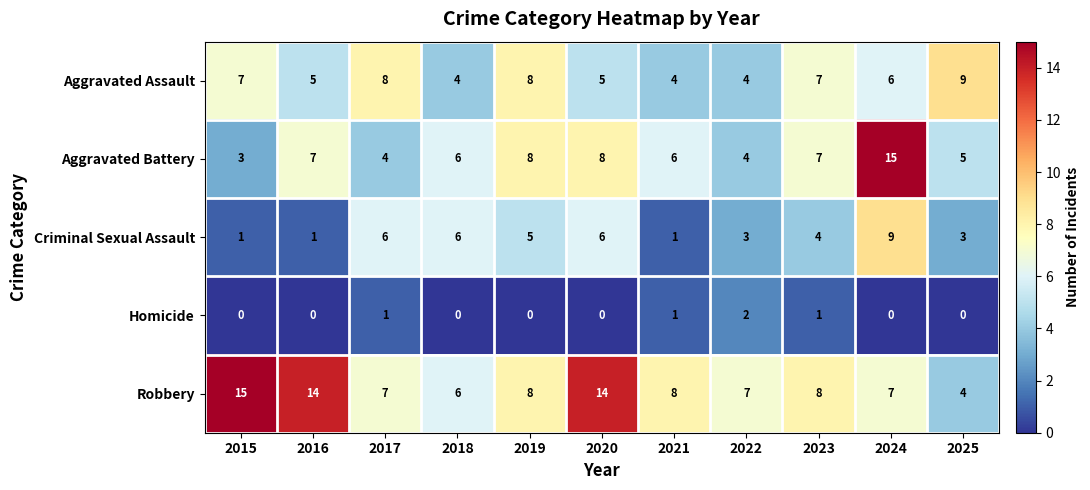

At 2025, list the series in order from smallest to largest.

Homicide, Criminal Sexual Assault, Robbery, Aggravated Battery, Aggravated Assault